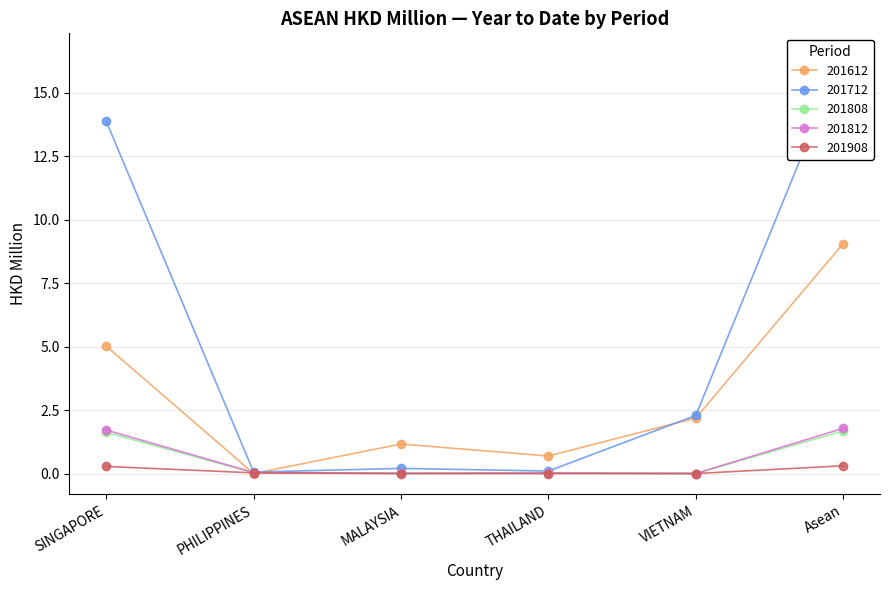

What is the value of the 201712 point at the 3rd from the left?

0.2